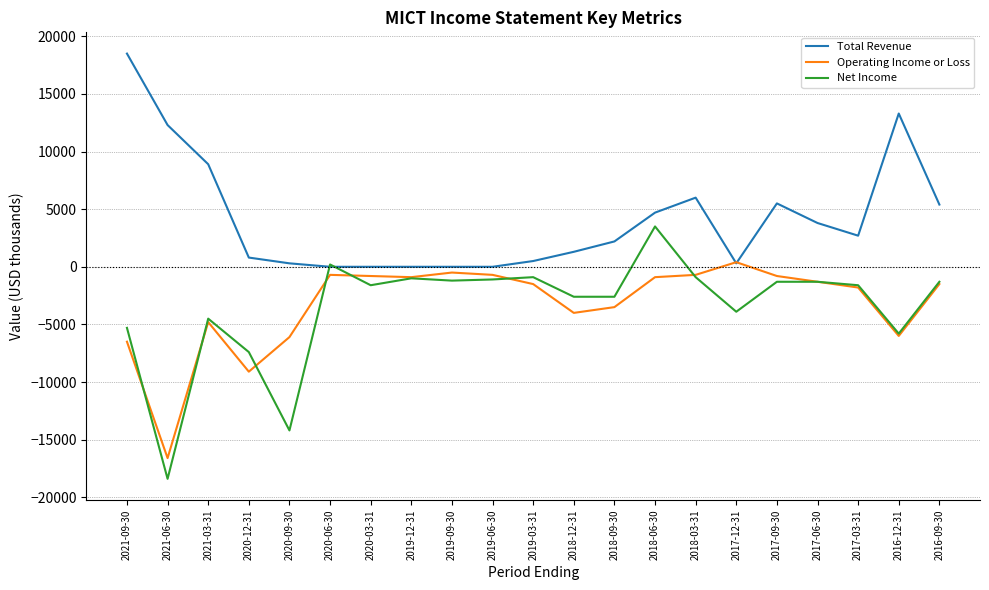

Rank the series by their maximum value, from lowest to highest.

Operating Income or Loss, Net Income, Total Revenue